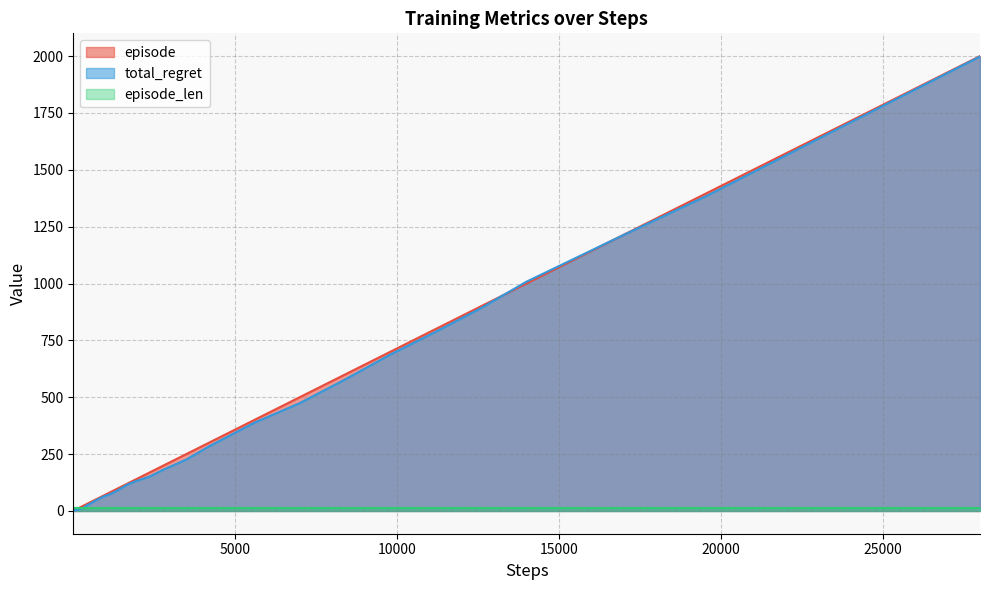

What is the maximum value shown in the chart?

2000